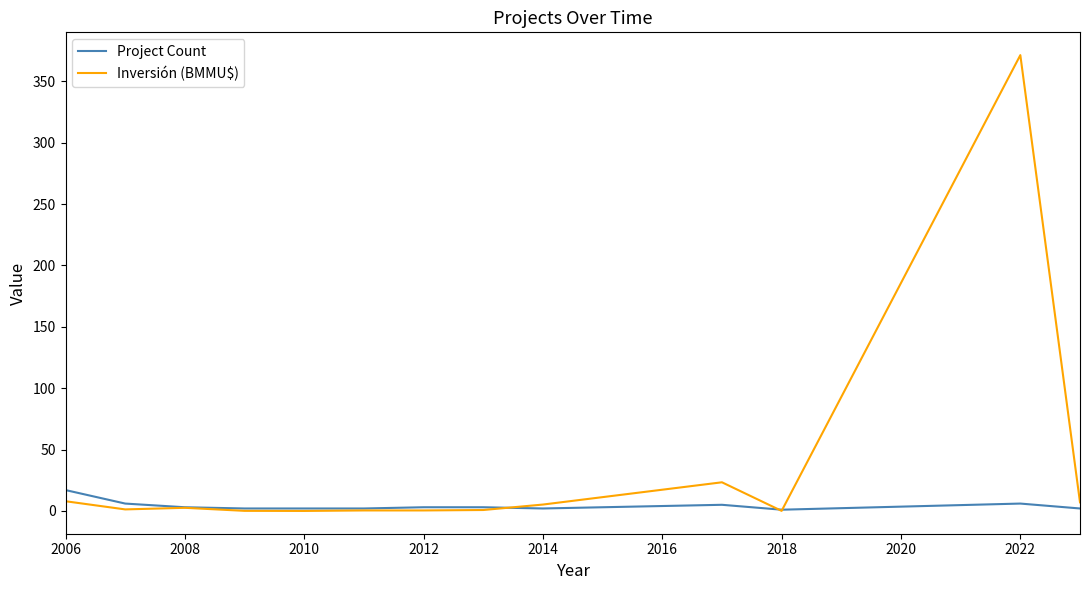

How many values in the Inversión (BMMU$) series are below 1?

6